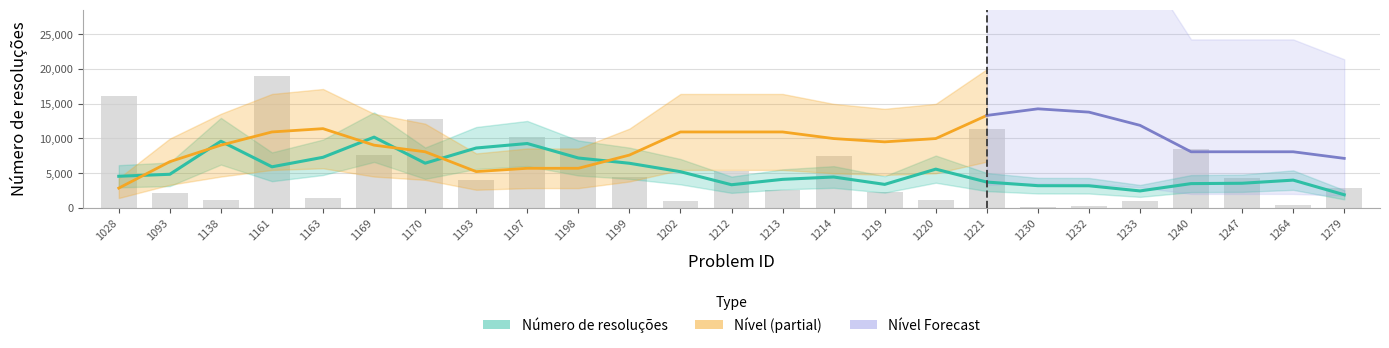

Is it true that the value at 1233 is 622?

False